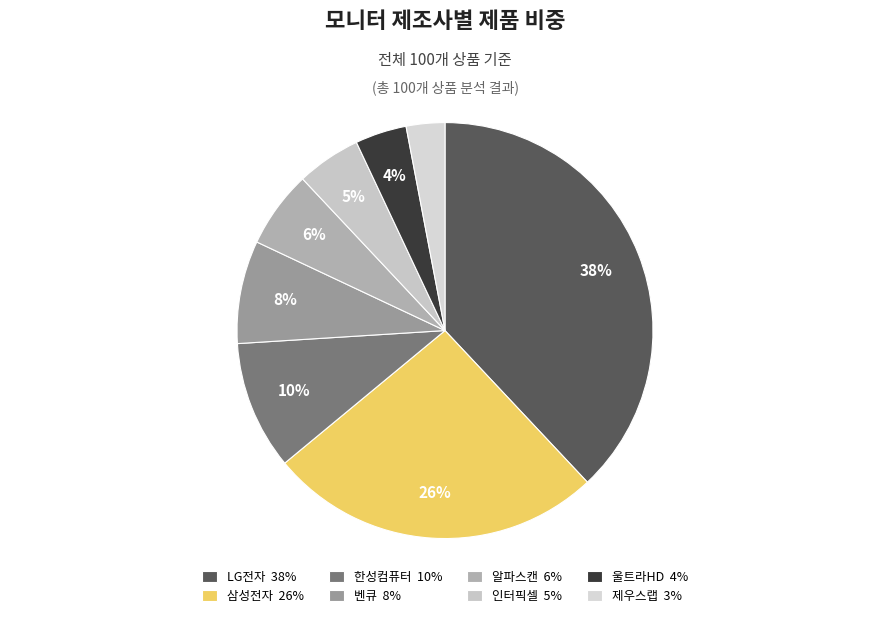

What percentage is the 한성컴퓨터 slice, to the nearest percent?

10%